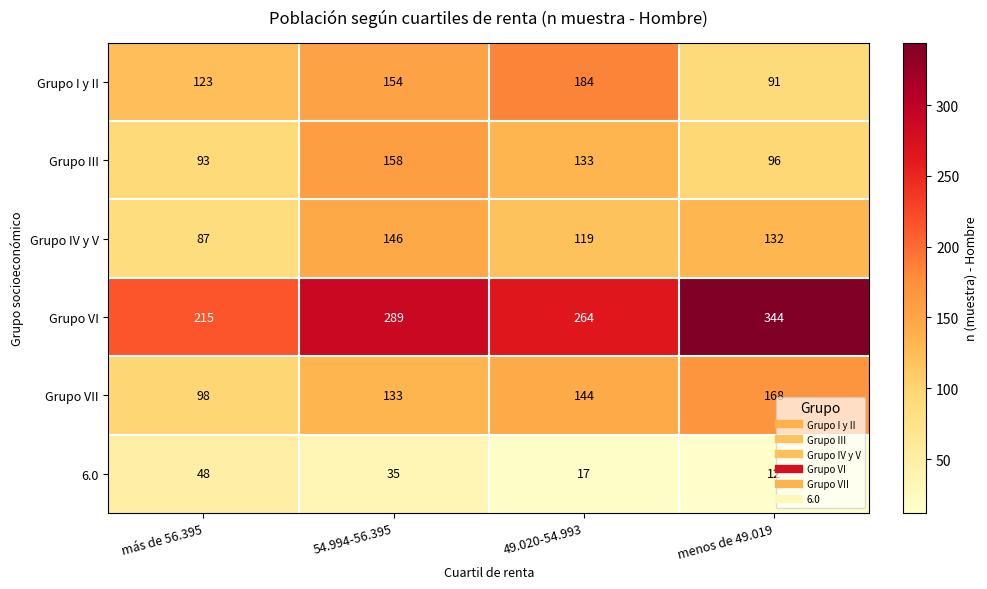

What is the difference between the Grupo IV y V values at menos de 49.019 and 49.020-54.993?

13